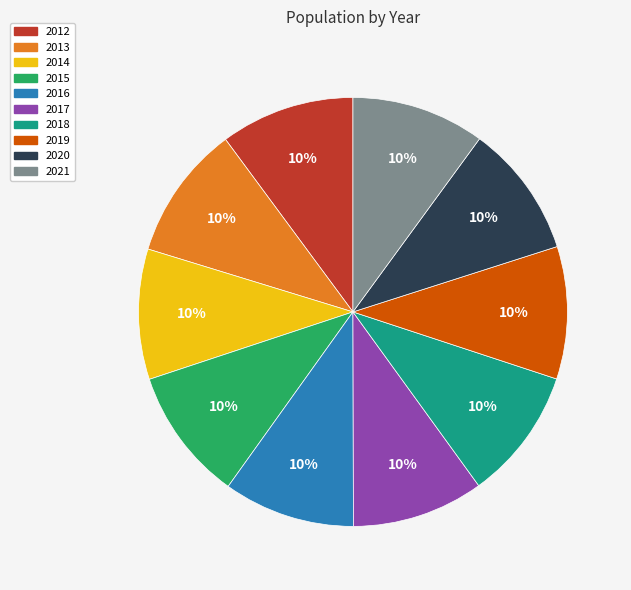

Is there a majority slice in this chart?

No